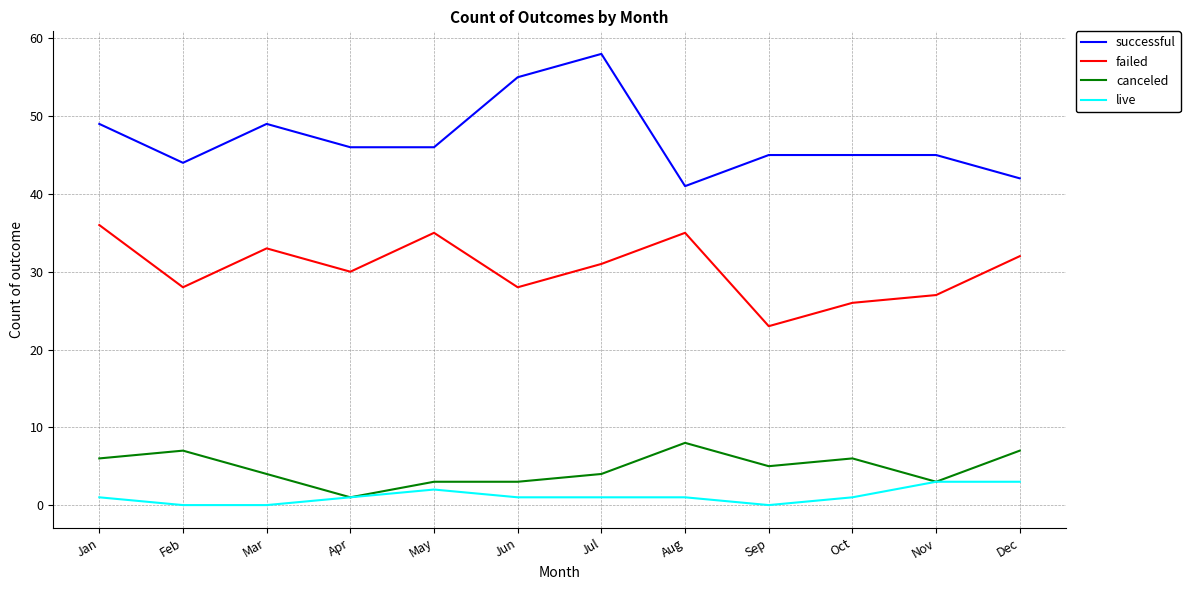

Which series has the largest range (max minus min)?

successful